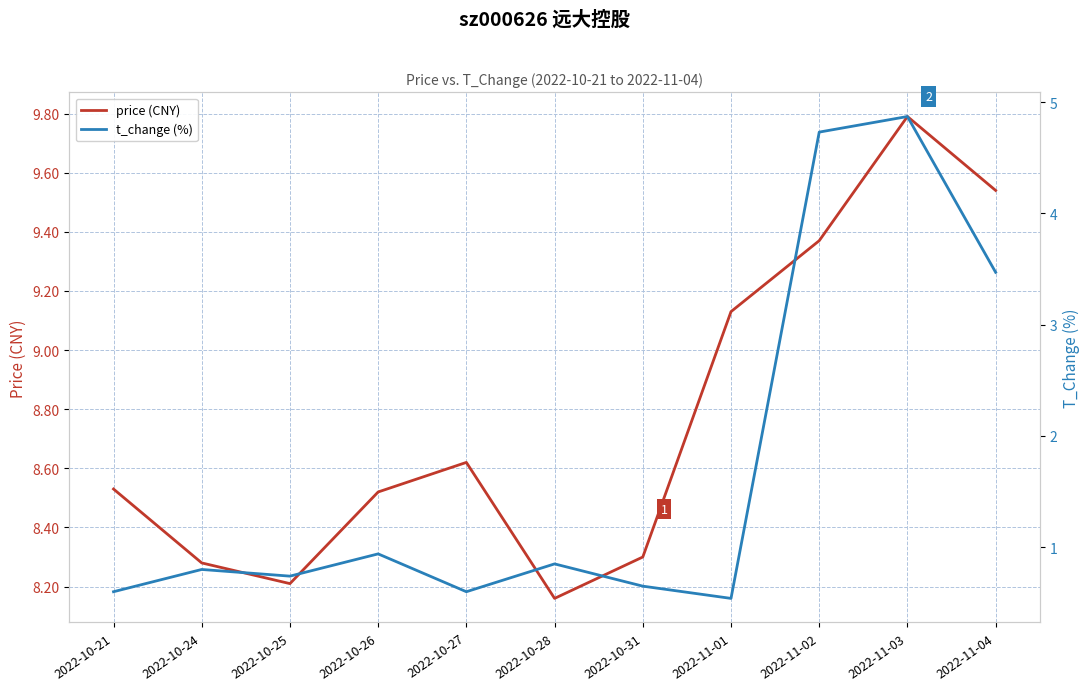

Between 2022-11-01 and 2022-11-04, which series saw the biggest shift?

t_change (%)